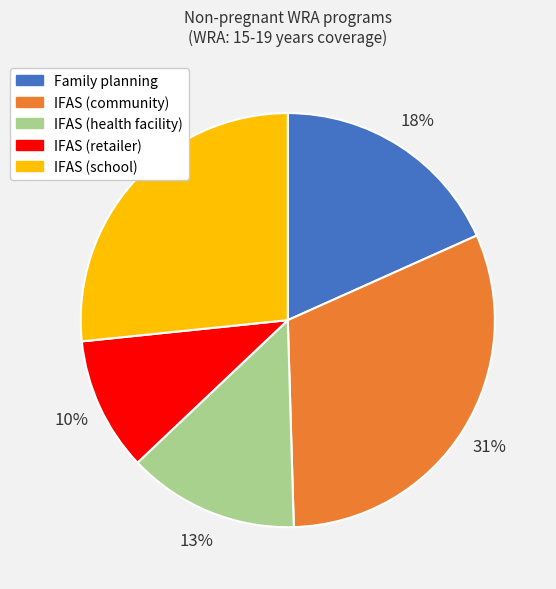

Do IFAS (health facility) and IFAS (retailer) together represent more than half of the pie?

No